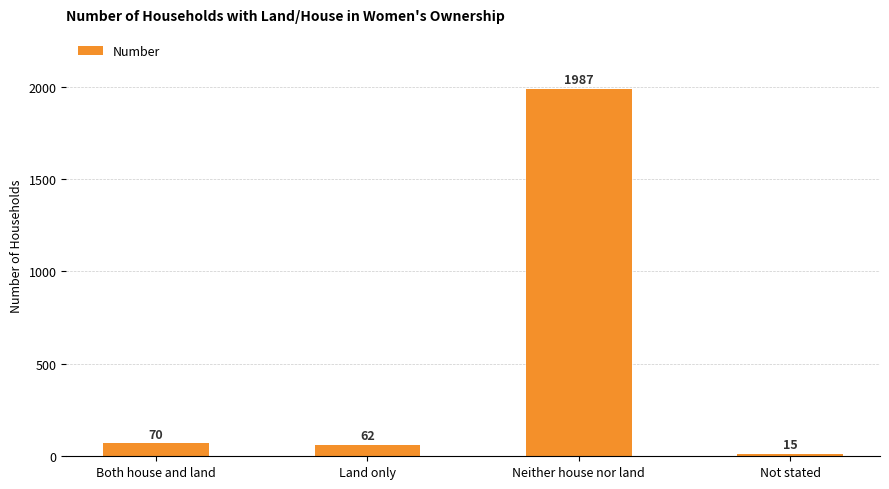

List the labels in order of value, smallest first.

Not stated, Land only, Both house and land, Neither house nor land